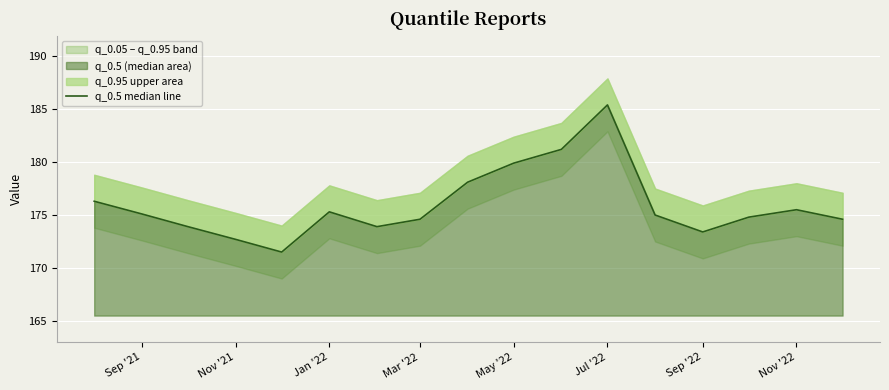

What is the difference between the maximum and minimum values?

13.9